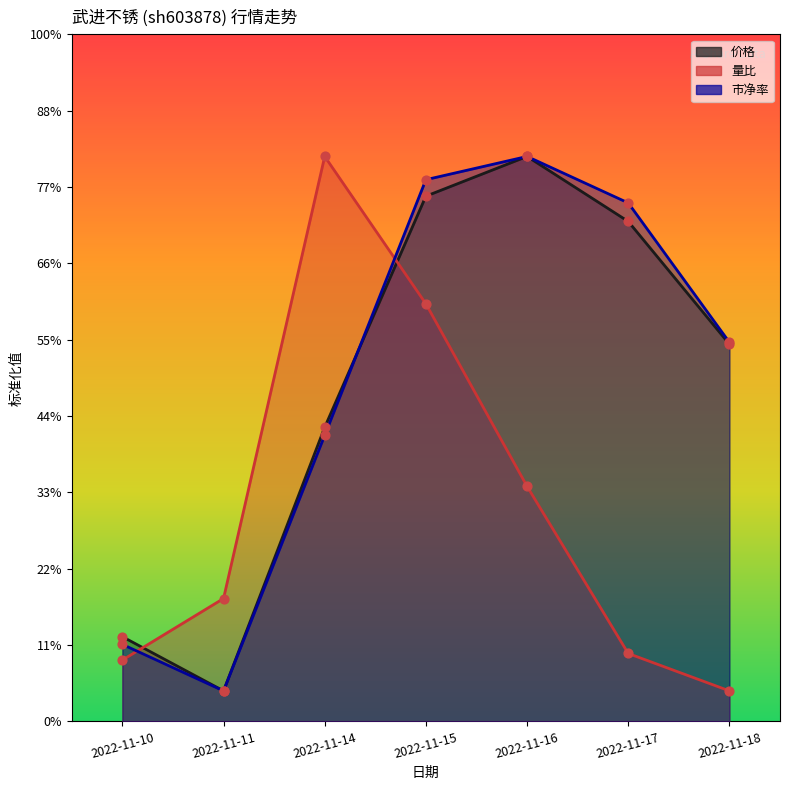

Which series has the largest total across all categories?

市净率